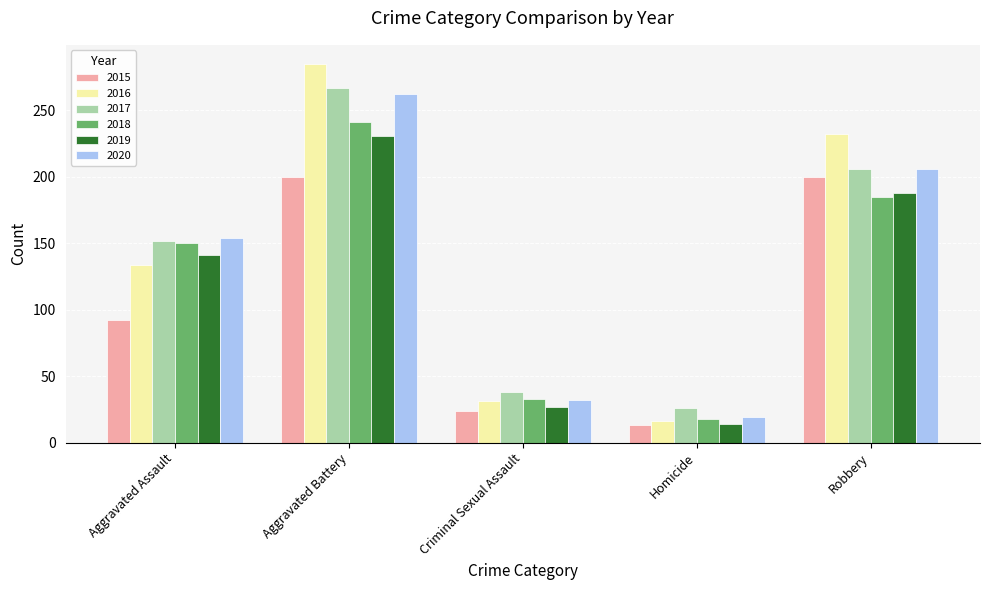

What position from the left is Criminal Sexual Assault?

3